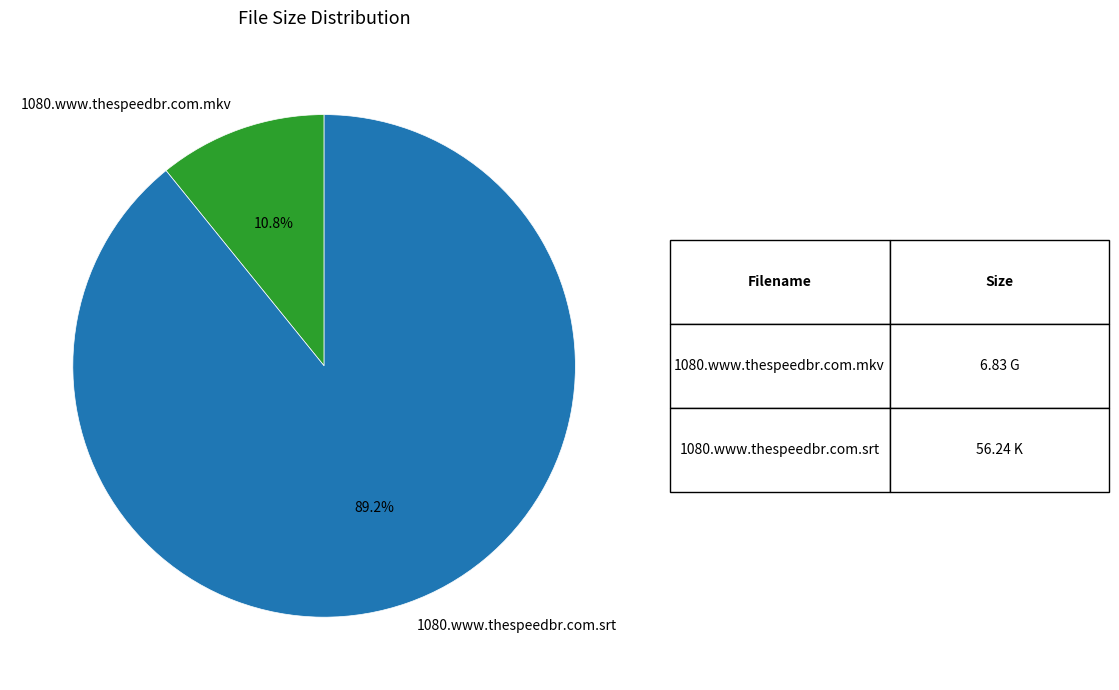

Is it true that 1080.www.thespeedbr.com.srt is 80% of the pie?

False